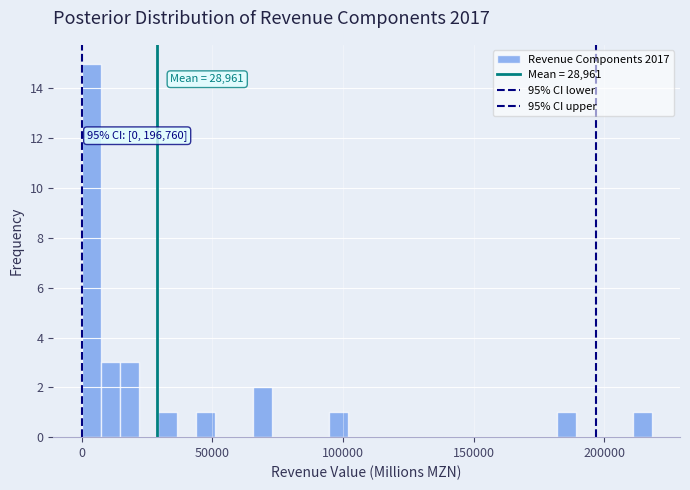

Read against the x-axis, roughly where is the centre of the tallest bar?

5000